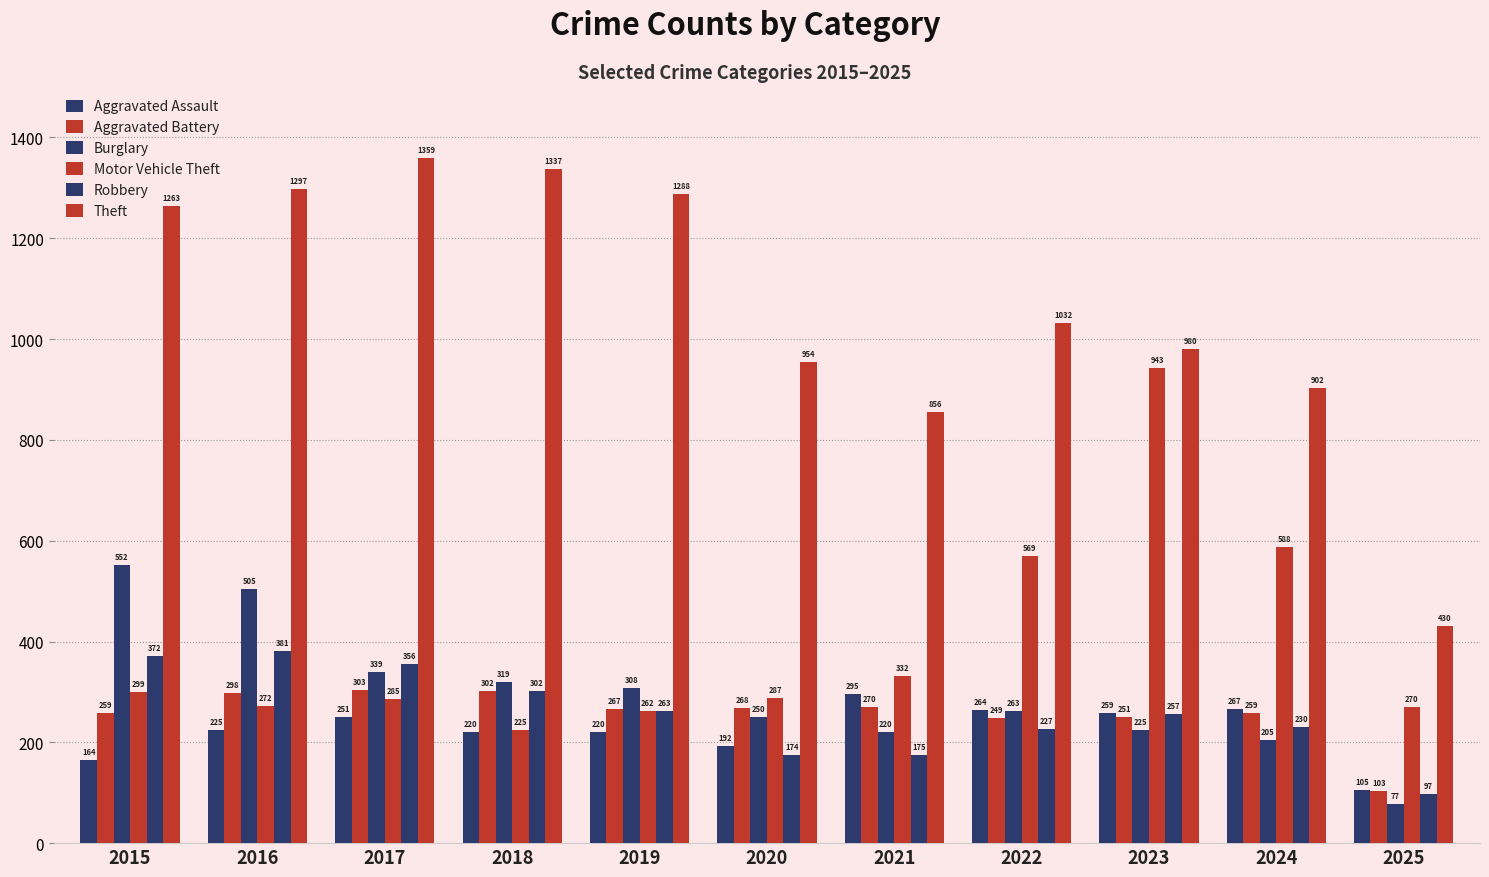

How many series are shown in this chart?

6